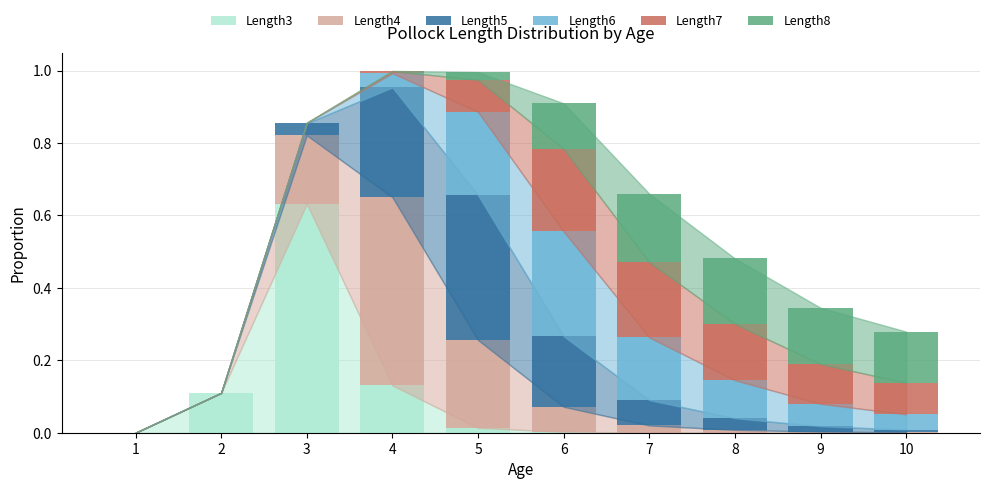

Is it true that Length3 equals 0.0 at 9?

True